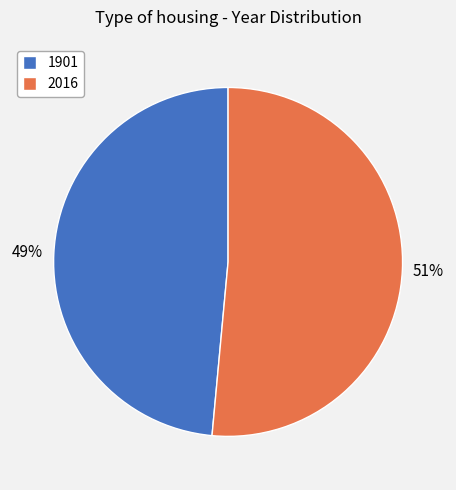

Combined, do 1901 and 2016 account for over 50%?

Yes